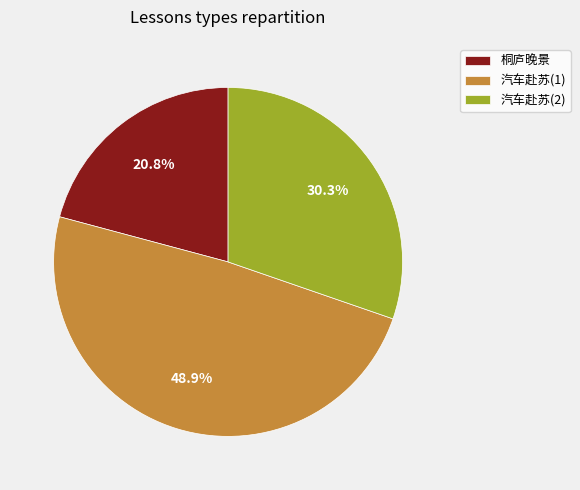

Rank the categories by value from highest to lowest.

汽车赴苏(1), 汽车赴苏(2), 桐庐晚景